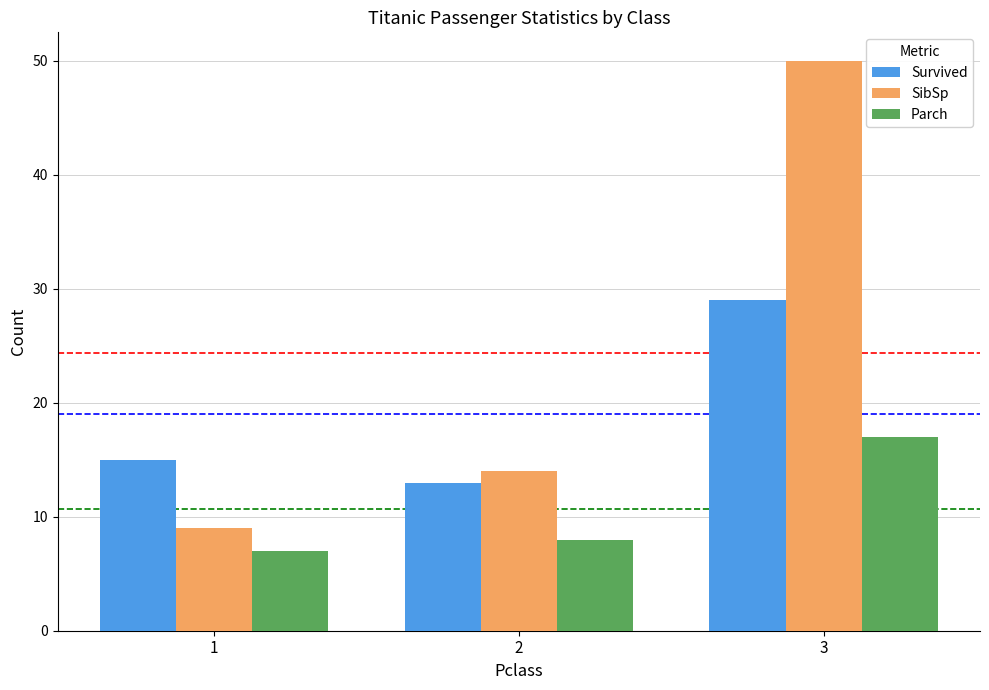

What is the spread (max minus min) of values at 2?

6